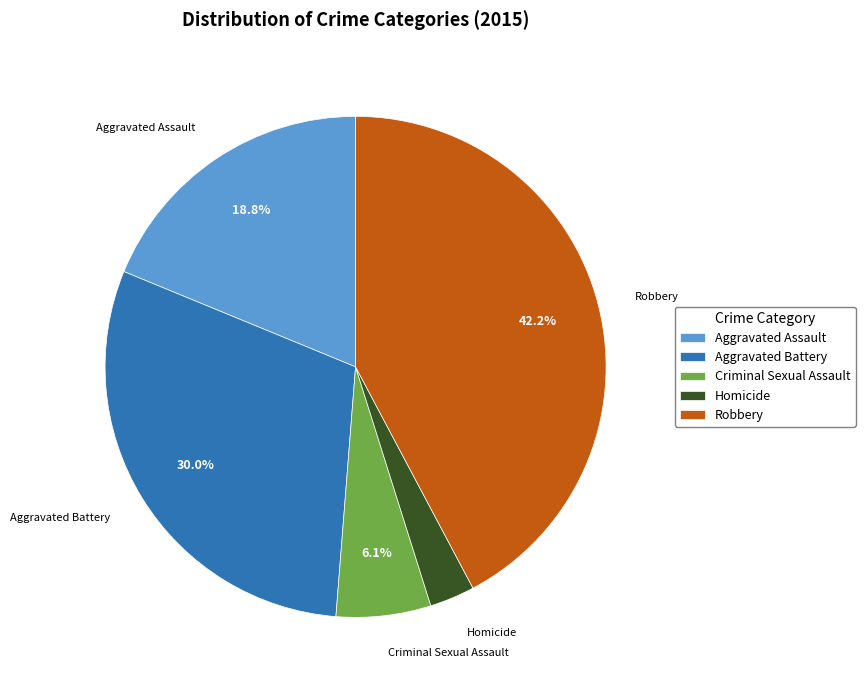

To the nearest percent, what portion does Robbery represent?

42%